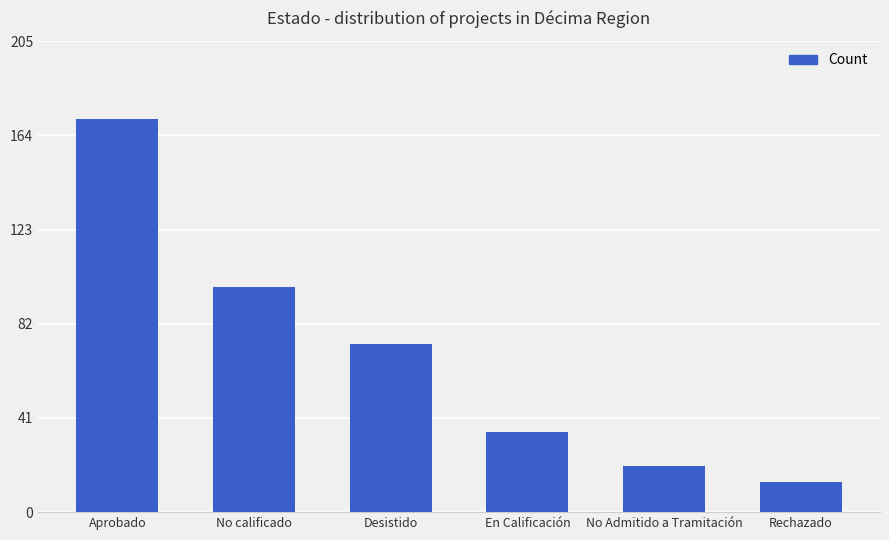

What is the approximate value at Rechazado?

13